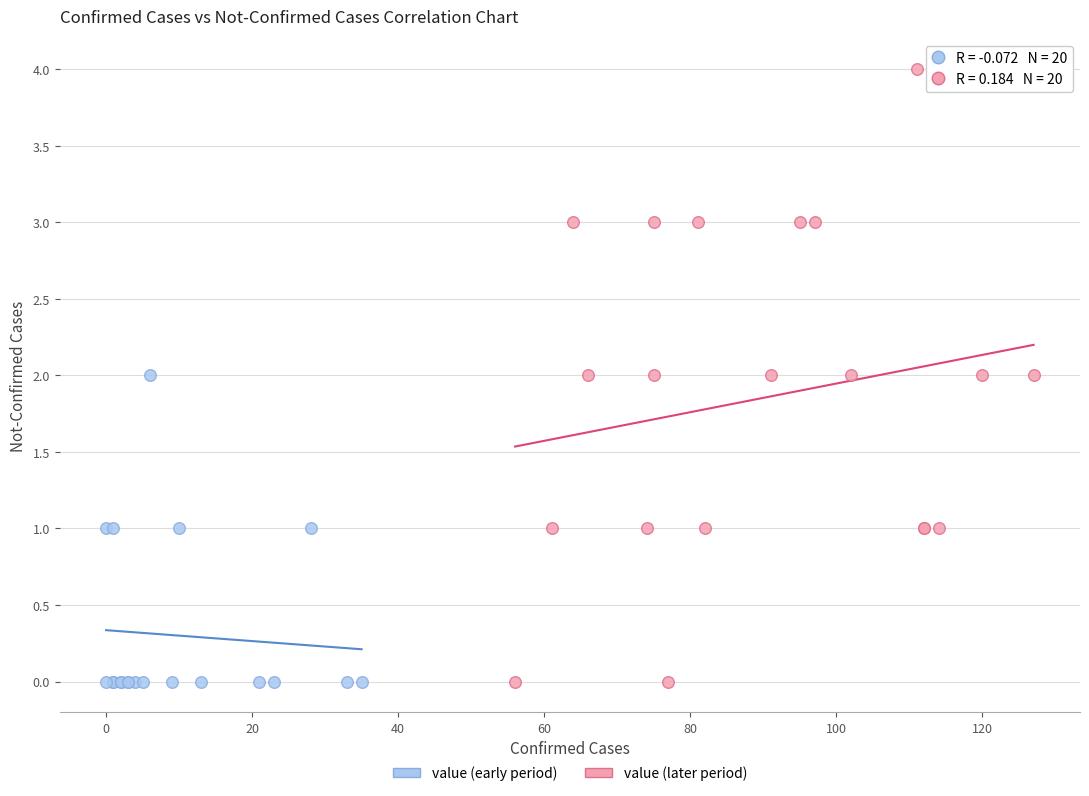

Which series reaches the maximum Y coordinate?

value (later period)